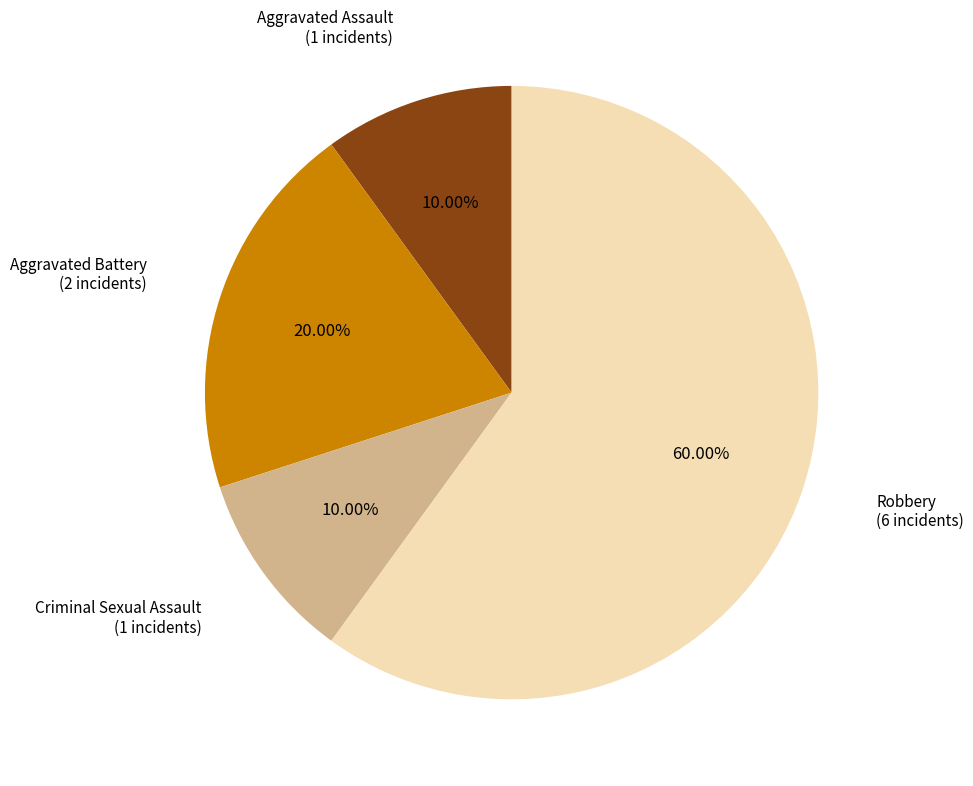

Is there any slice that represents more than half of the pie?

Yes